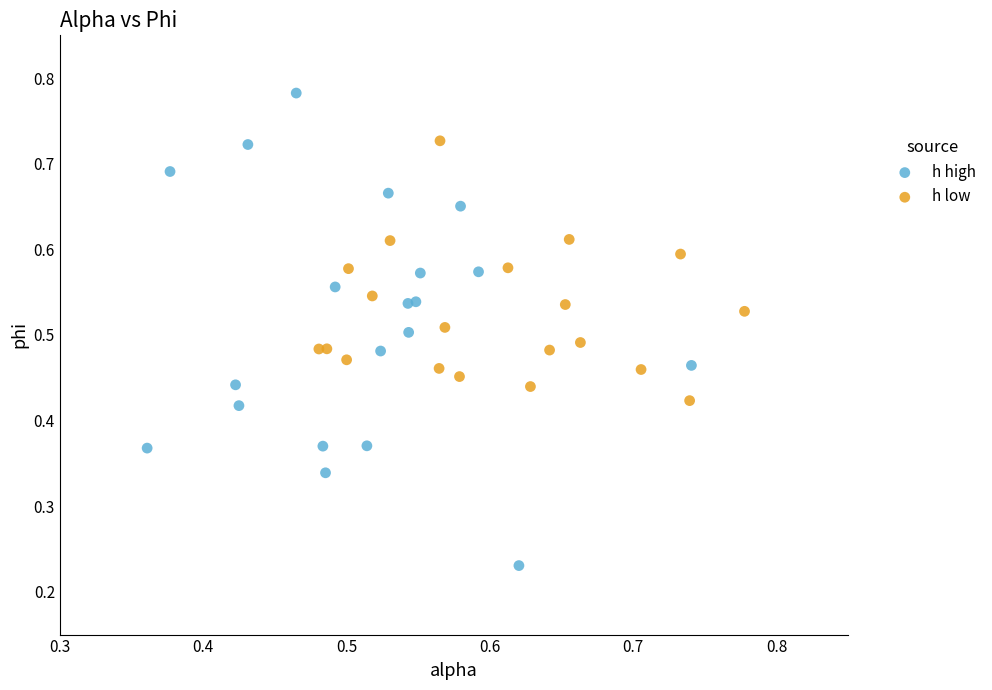

Which series contains the lowest Y value?

h high